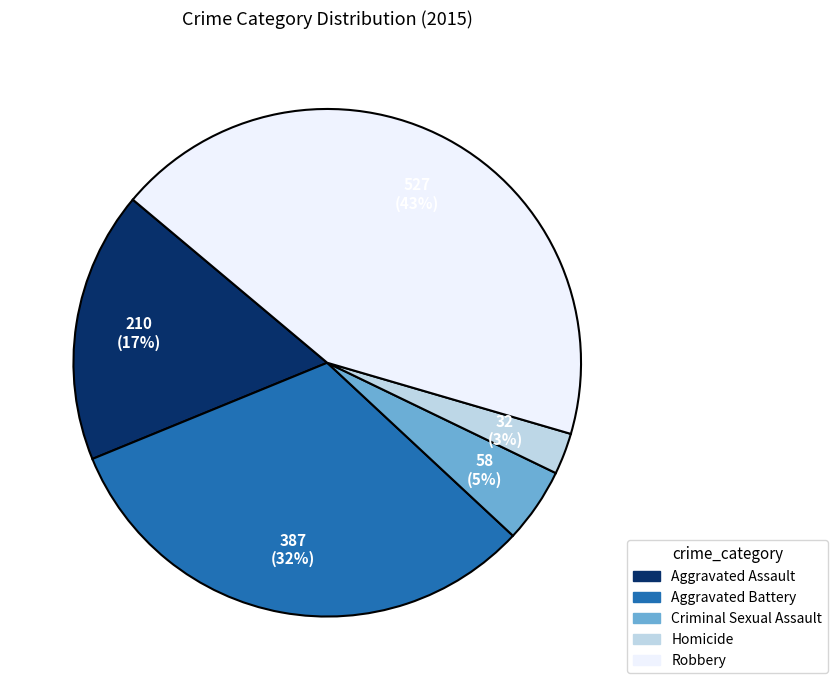

To the nearest percent, what portion does Robbery represent?

43%